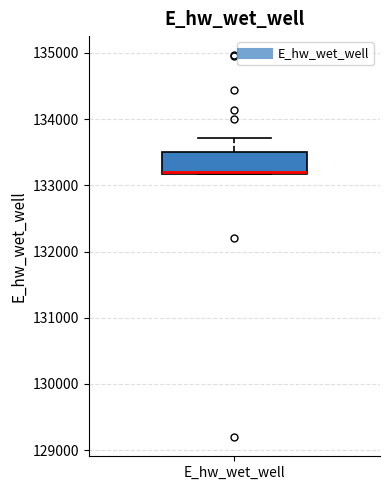

Transcribe this box plot: give where the median line is, the range the box spans, and where the two whiskers end, as read against the y-axis. The values are not printed on the chart, so give them approximately, as read against the axis.

median 133200, box 133200 to 133500, whiskers 133200 to 133700